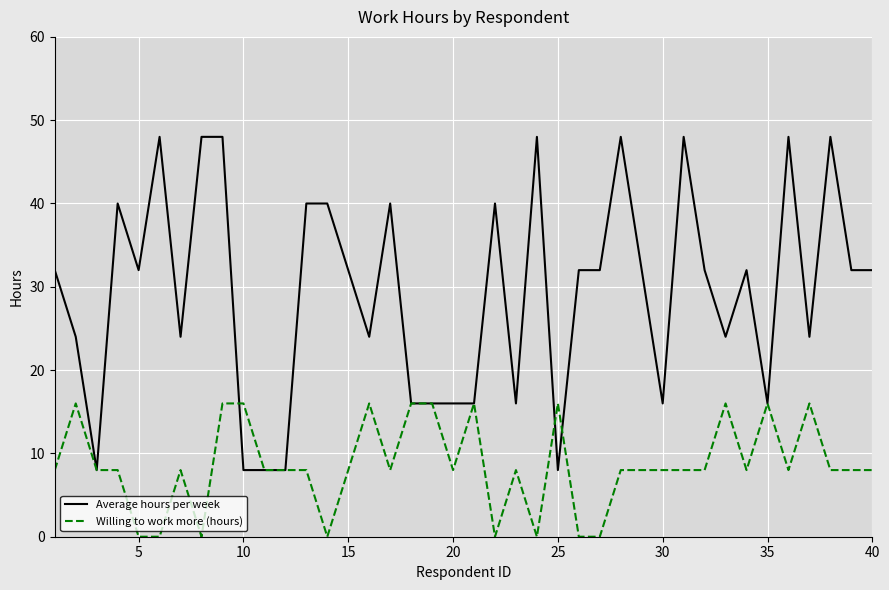

Reading left to right, extract all data points from this chart.

Average hours per week: 32	24	8	40	32	48	24	48	48	8	8	8	40	40	32	24	40	16	16	16	16	40	16	48	8	32	32	48	32	16	48	32	24	32	16	48	24	48	32	32
Willing to work more (hours): 8	16	8	8	0	0	8	0	16	16	8	8	8	0	8	16	8	16	16	8	16	0	8	0	16	0	0	8	8	8	8	8	16	8	16	8	16	8	8	8